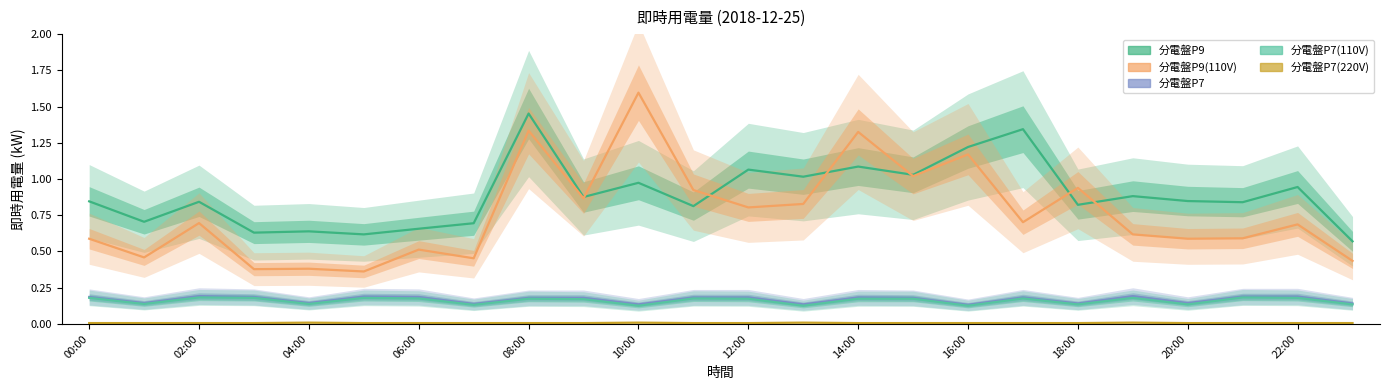

Does the chart have visible grid lines?

No